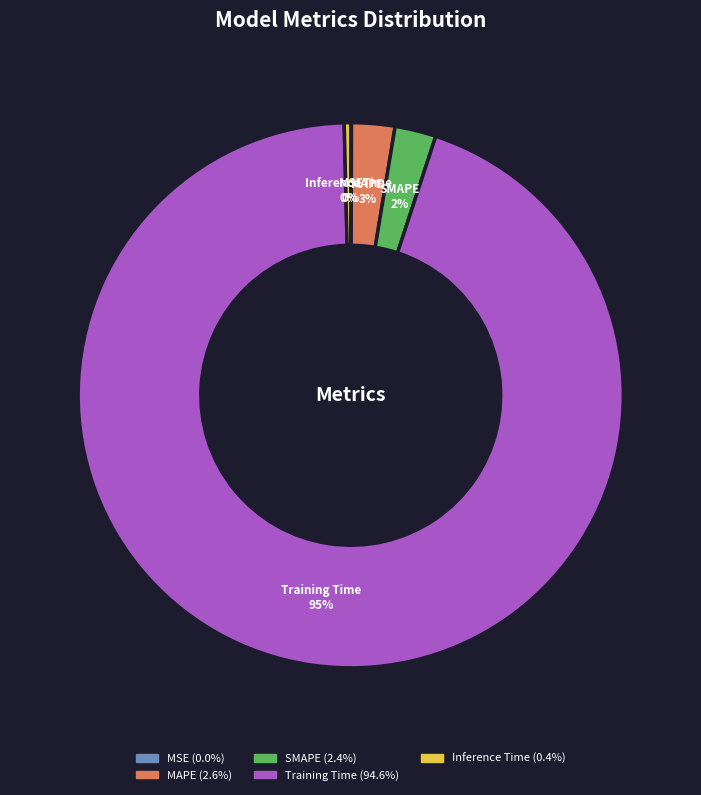

Is it true that SMAPE is 2% of the pie?

True